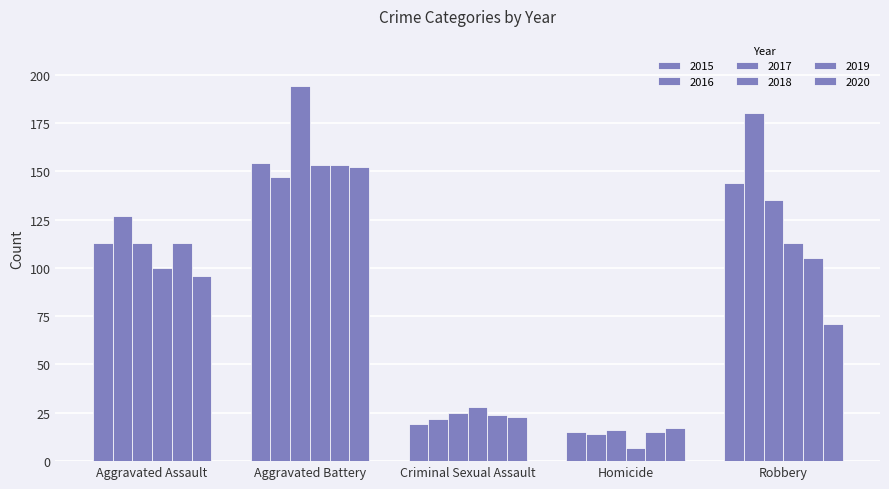

Does the chart contain any negative values?

No